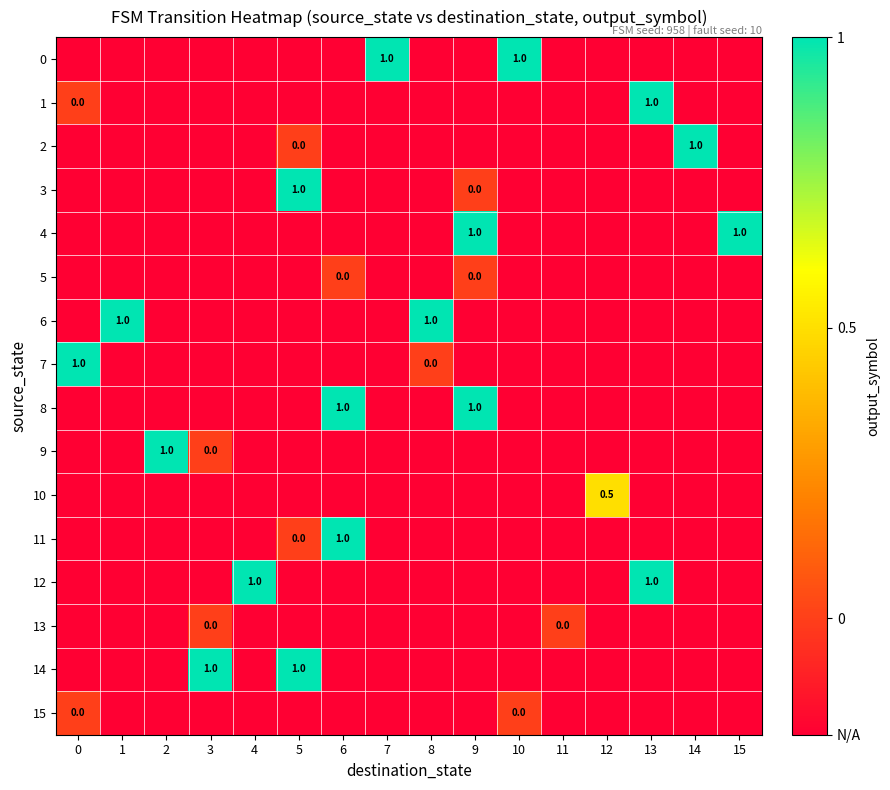

True or false: 3 has a value of 1.0 at 5.

True